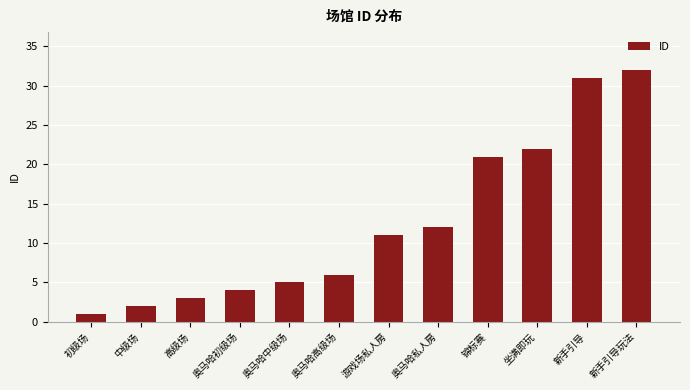

What is the change in value from 初级场 to 游戏场私人房?

+10